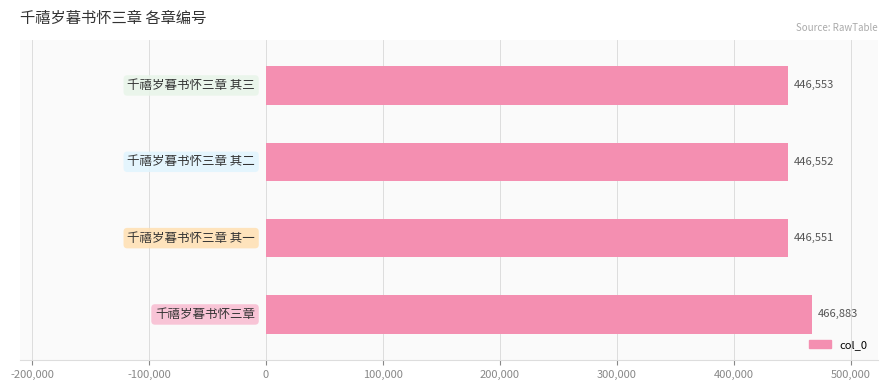

What is the difference between the second highest and minimum values?

2